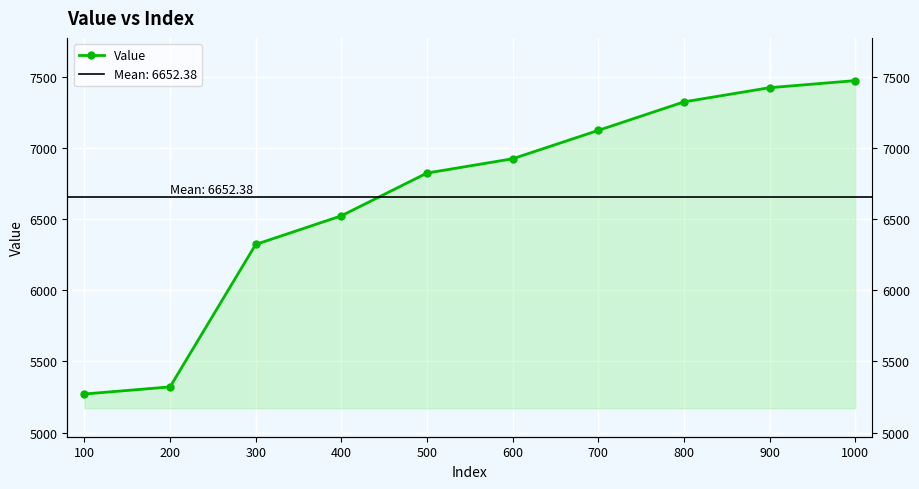

What is the difference between the values at 700 and 400?

599.8